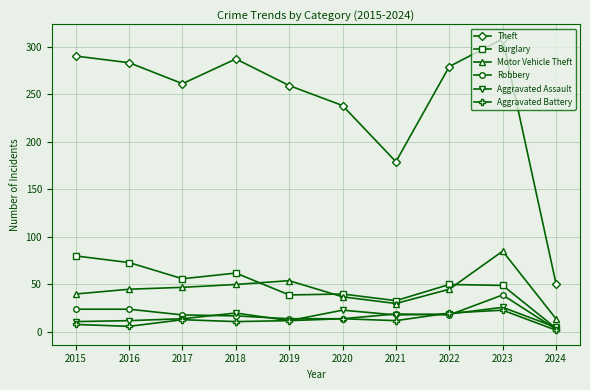

How many distinct data groups are displayed?

6